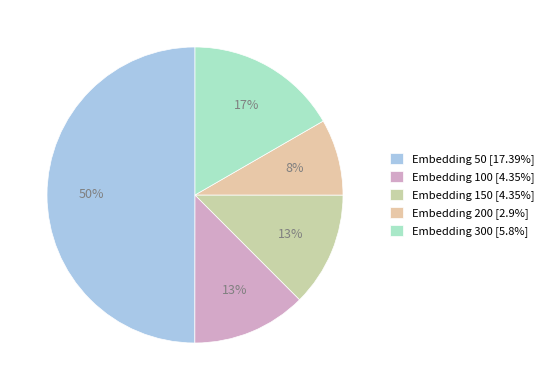

How many segments does this pie chart have?

5